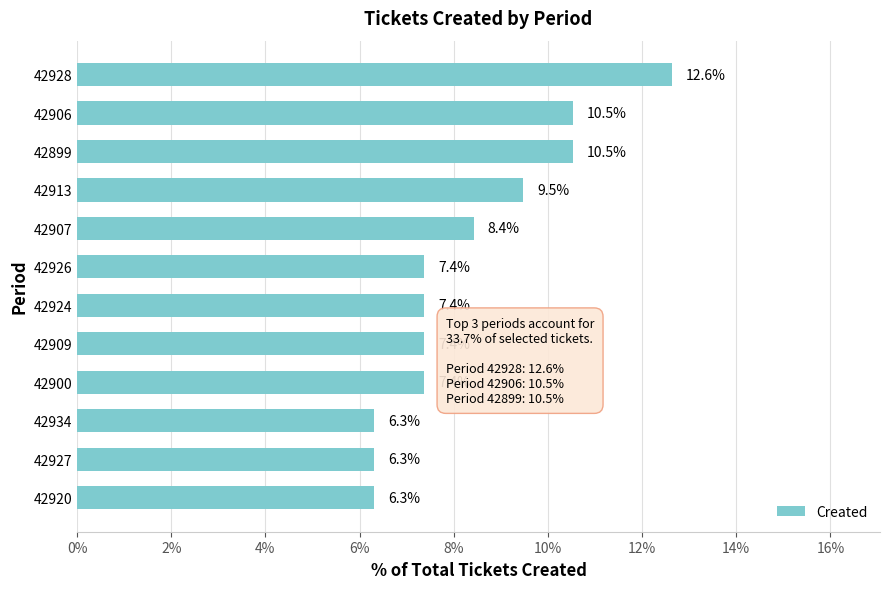

Is it true that the value at 42924 is 7.4?

True